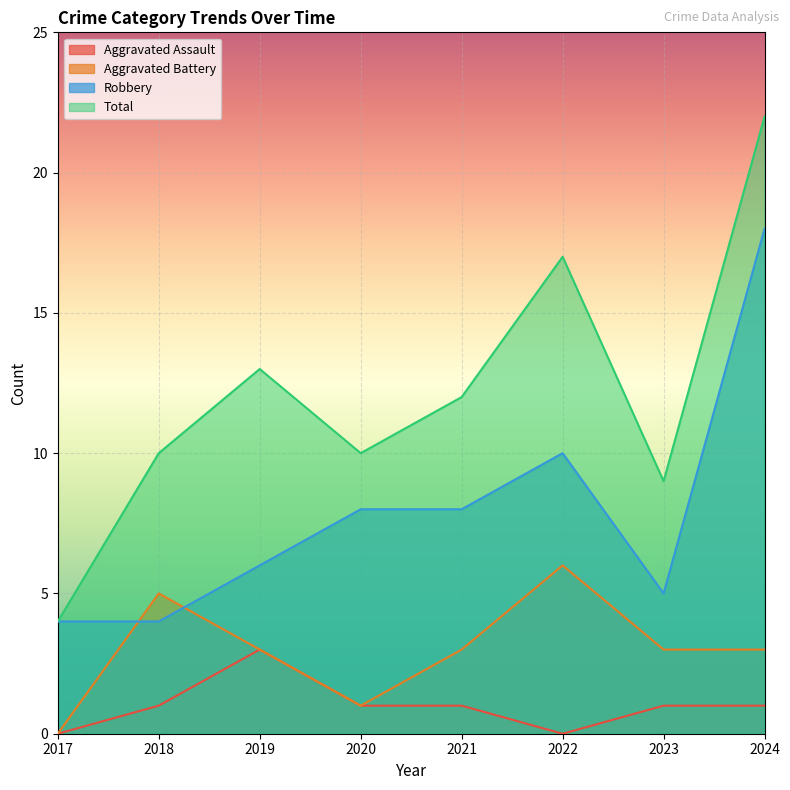

The Aggravated Battery series shows 0 at 2017. True or false?

True